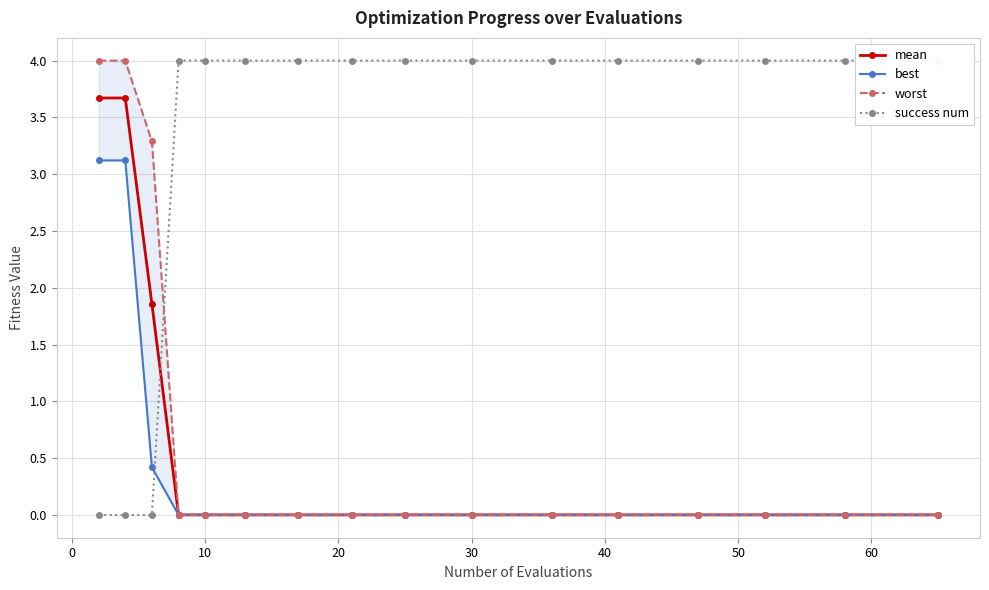

At 50, list the series in order from smallest to largest.

best, mean, worst, success num